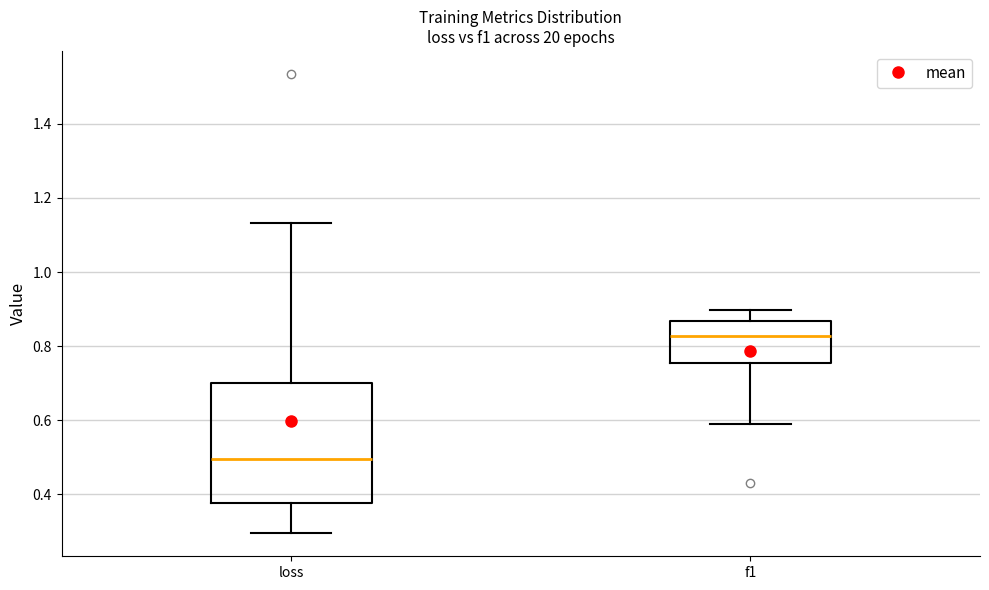

Reading left to right, read every box against the y-axis: the position of its median line, the range the box covers, and the ends of its whiskers. The values are not printed on the chart, so give them approximately, as read against the axis.

loss: median 0.50, box 0.38 to 0.70, whiskers 0.30 to 1.14
f1: median 0.82, box 0.76 to 0.86, whiskers 0.58 to 0.90